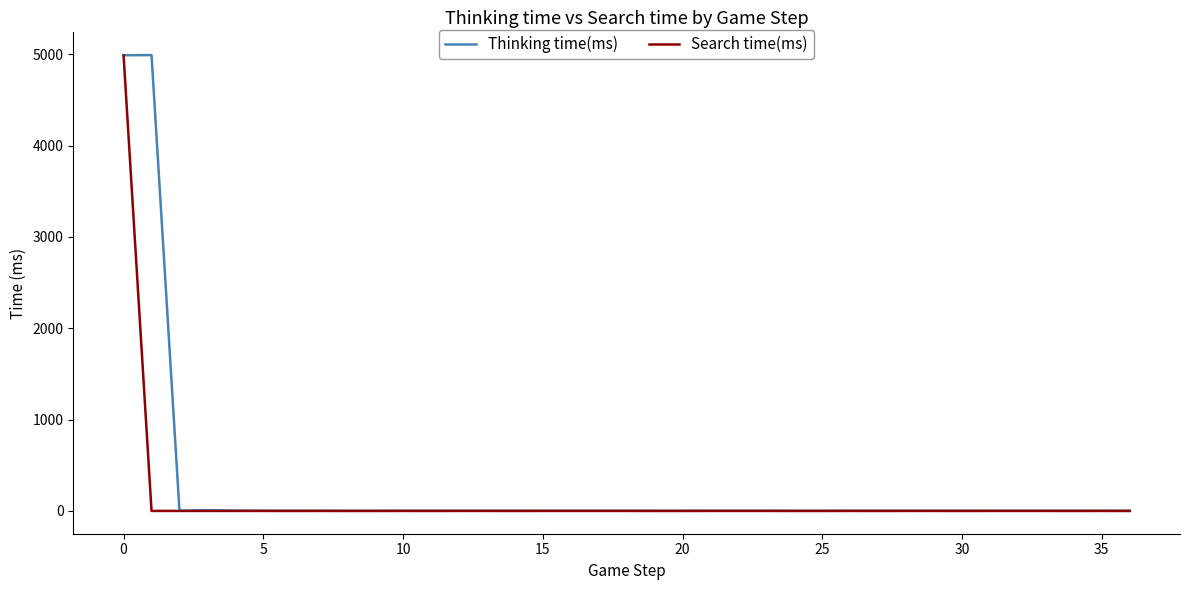

Which series has the largest range (max minus min)?

Thinking time(ms)